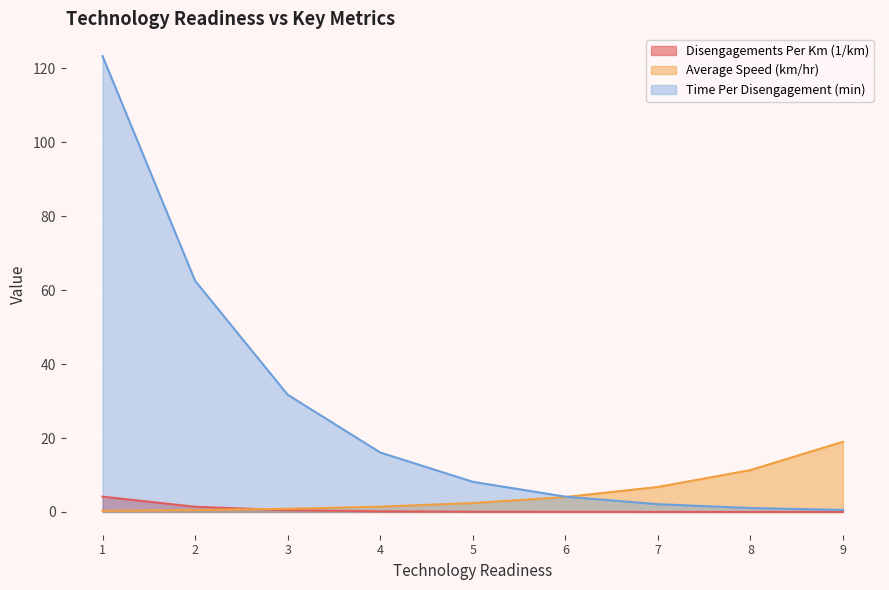

What is the difference between the maximum and minimum values in the Time Per Disengagement (min) series?

122.8